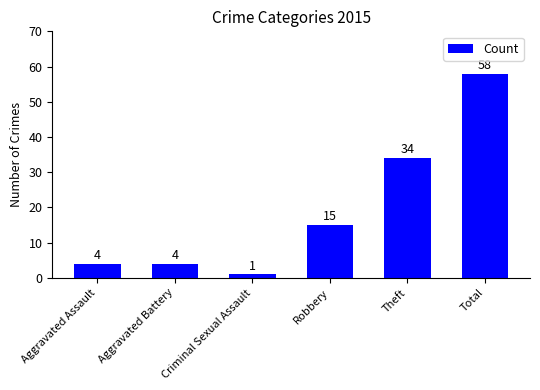

Reading right to left, list all the values displayed in this chart.

Total=58	Theft=34	Robbery=15	Criminal Sexual Assault=1	Aggravated Battery=4	Aggravated Assault=4